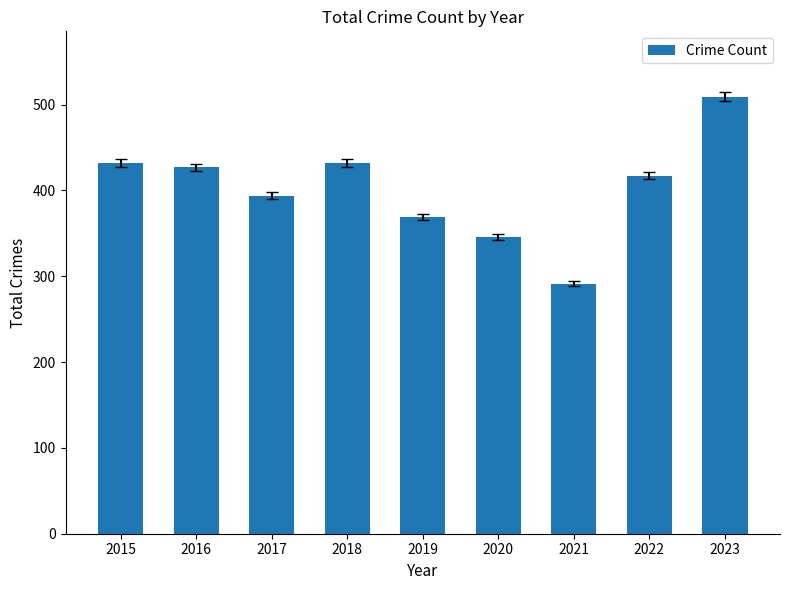

The value at 2017 is 539. True or false?

False